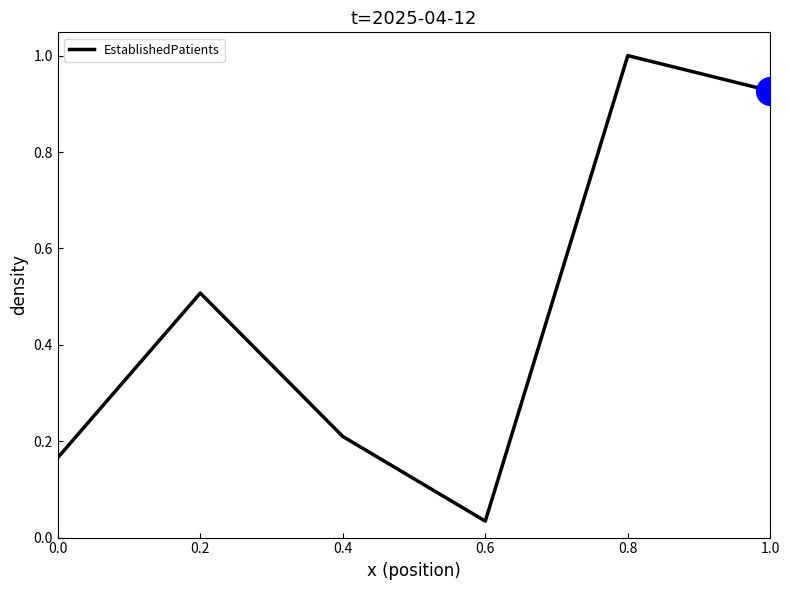

What is the change in value from 0.6 to 0.8?

+1.0